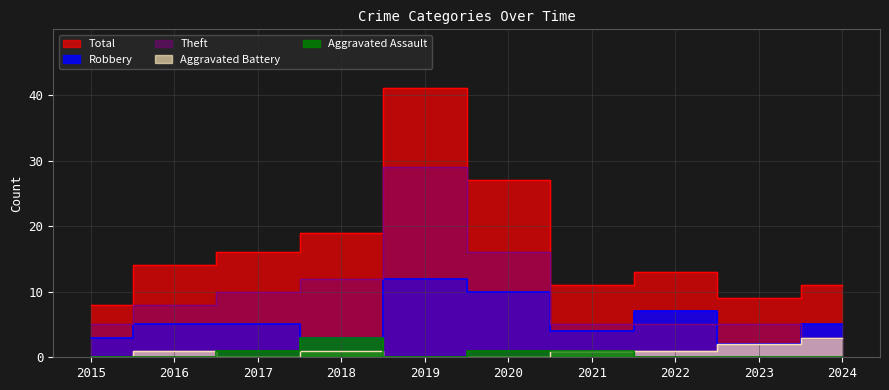

How many interior local peaks does the Aggravated Assault series have?

1